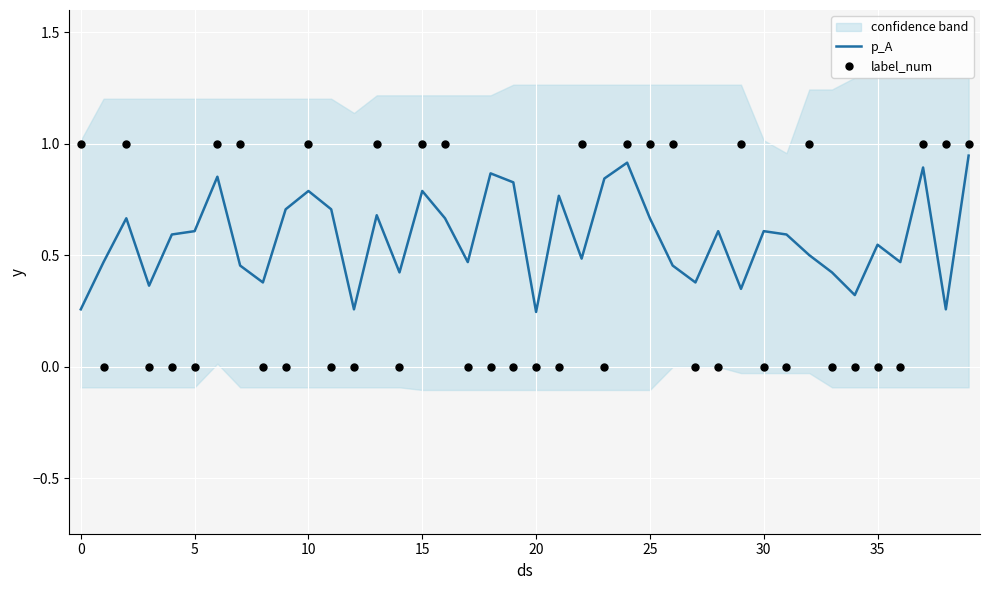

Which series contains the highest Y value?

label_num